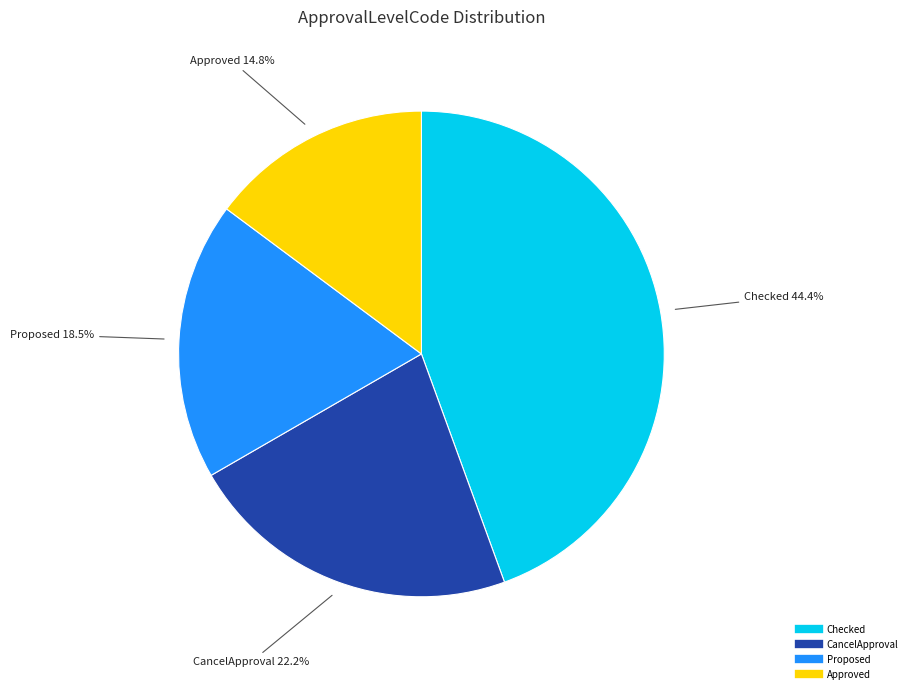

Does any single category account for the majority?

No